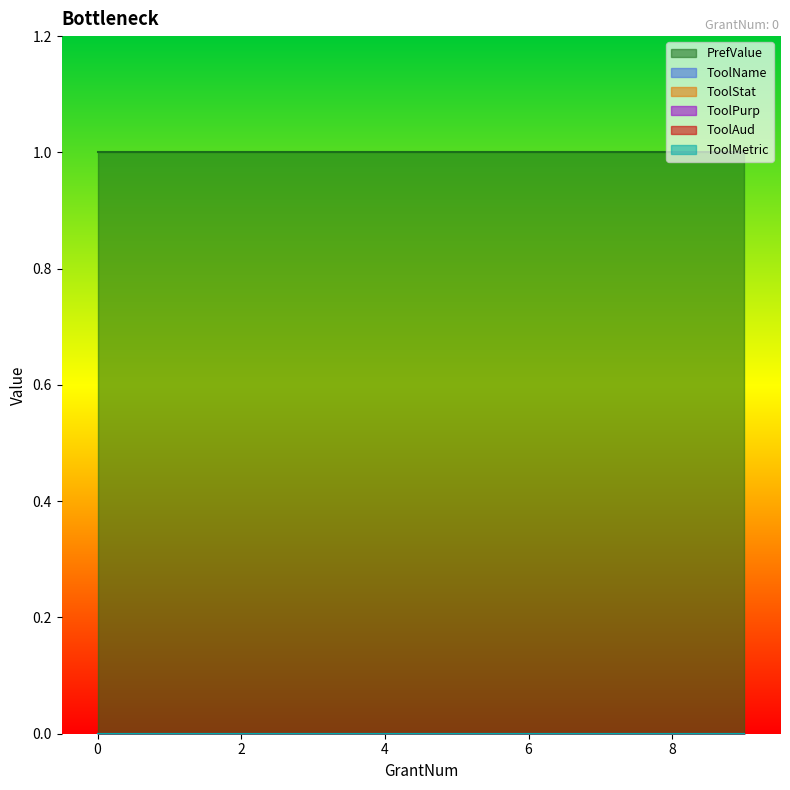

What is the sum of the PrefValue values at 0 and 0?

2